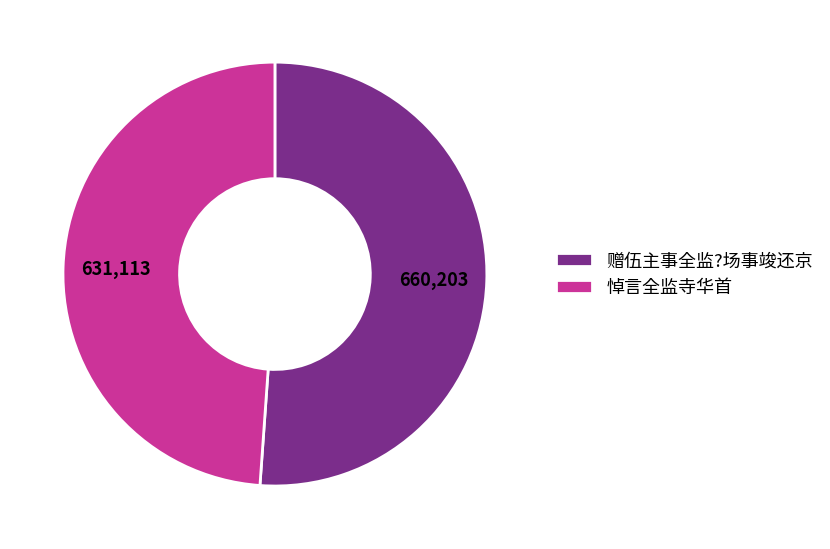

Is the sum of 悼言全监寺华首 and 赠伍主事全监?场事竣还京 greater than half?

Yes